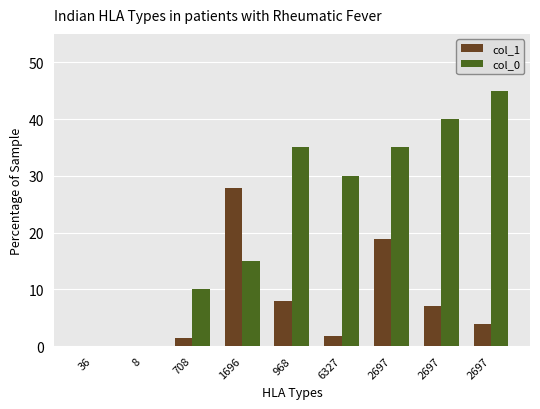

The value of col_1 at 1696 is 27.9. True or false?

True